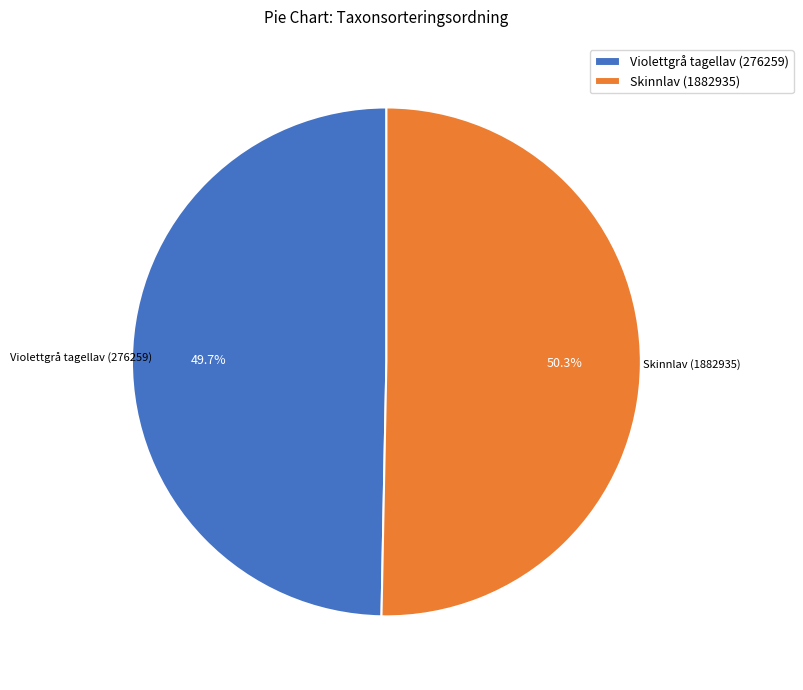

Which slice is the largest?

Skinnlav (1882935)